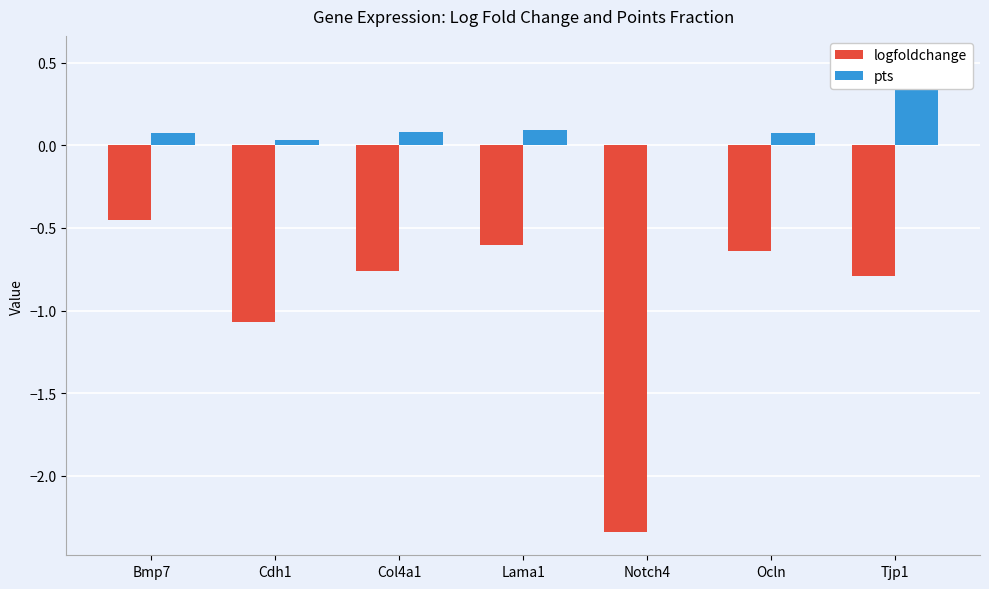

Rank the series at Notch4 from lowest to highest value.

logfoldchange, pts